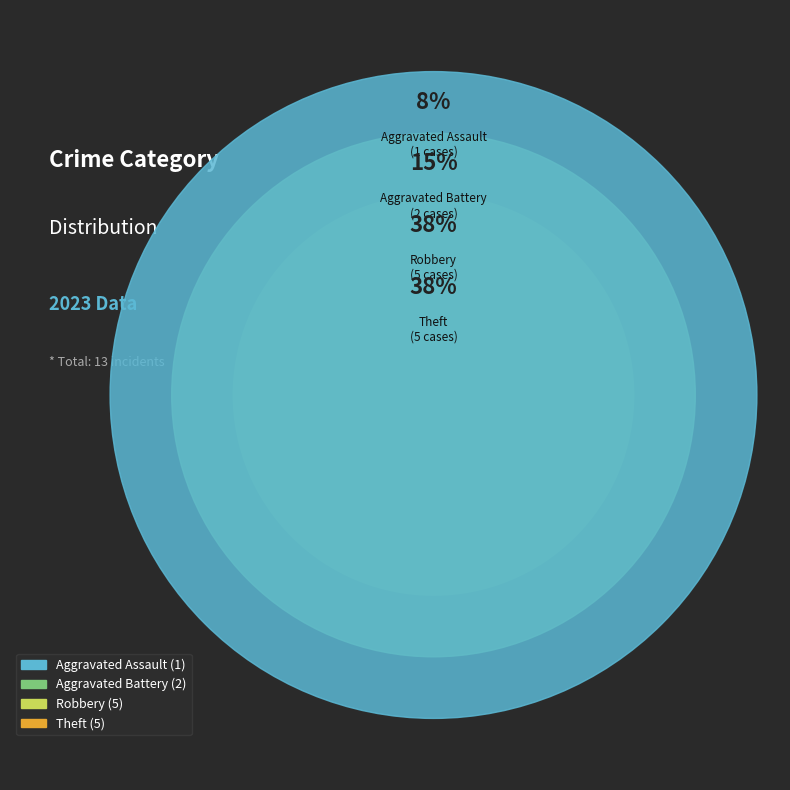

Approximately how many times larger is the value at Aggravated Battery compared to Aggravated Assault?

2.0